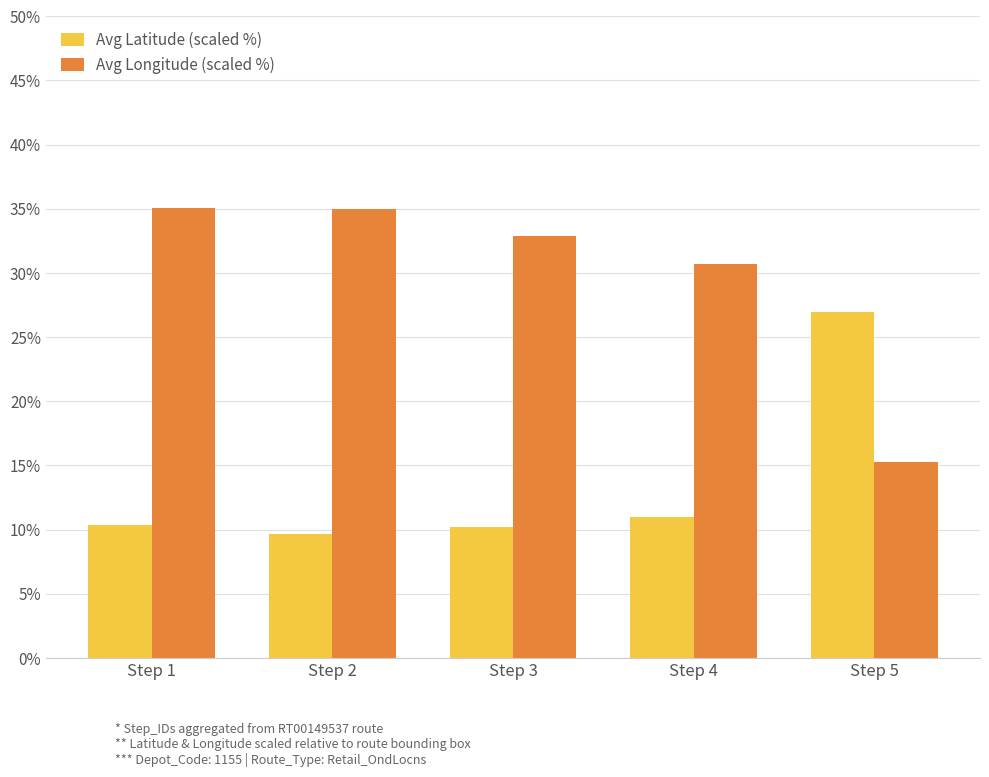

What is the value of the Avg Longitude (scaled %) bar at the 5th from the left?

15.3